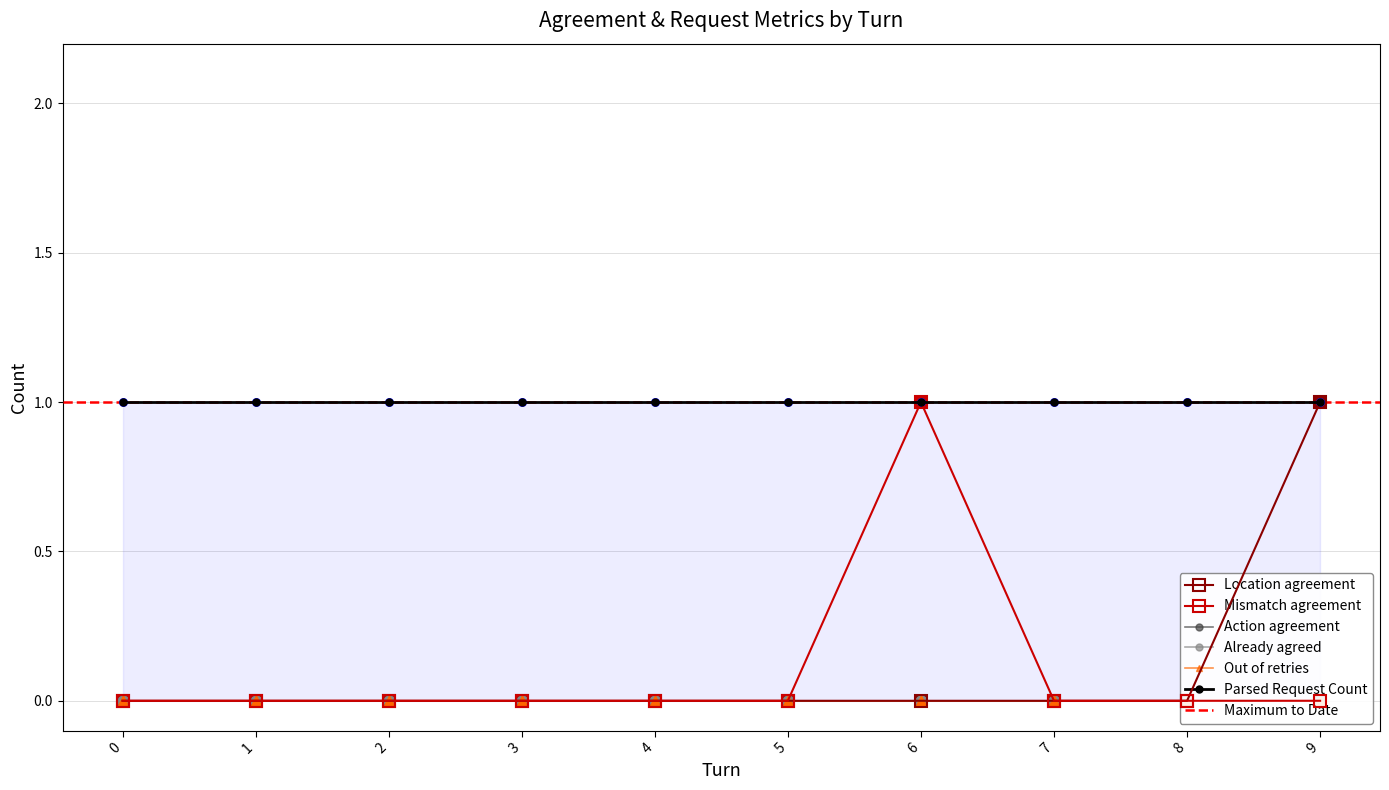

What are all the series names shown in the legend?

Location agreement, Mismatch agreement, Action agreement, Already agreed, Out of retries, Parsed Request Count